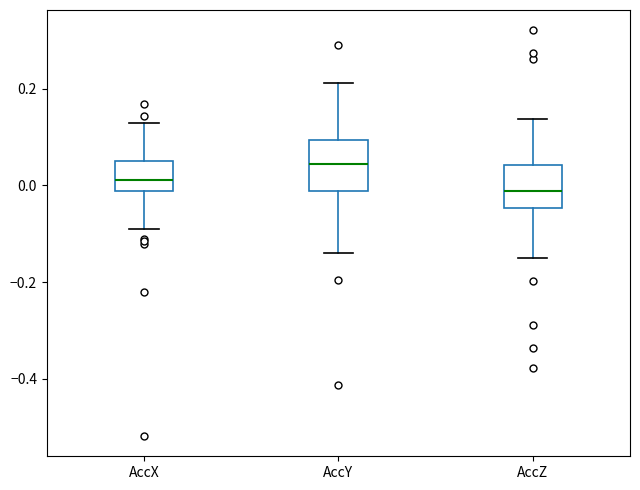

Where does the lower whisker of the box for AccX end on the y-axis? The values are not printed on the chart, so give them approximately, as read against the axis.

-0.10